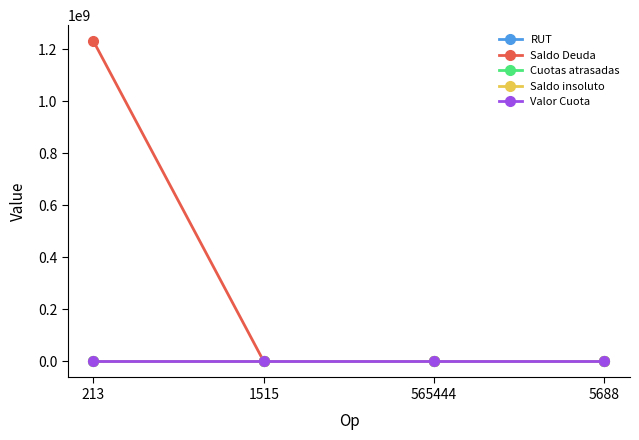

At how many categories does at least one series exceed 1183802749?

1